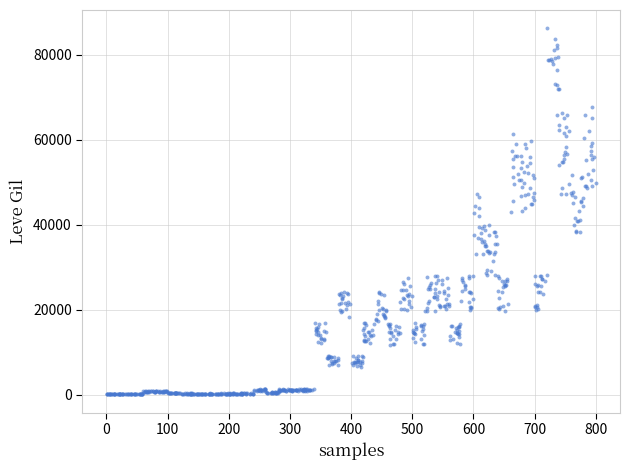

What is the range of X values (max minus min)?

799.3